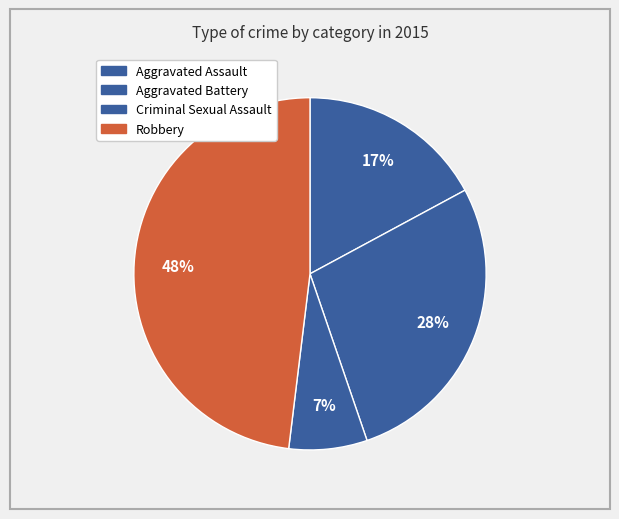

To the nearest percent, what is the difference between the Criminal Sexual Assault and Robbery slice percentages?

41%